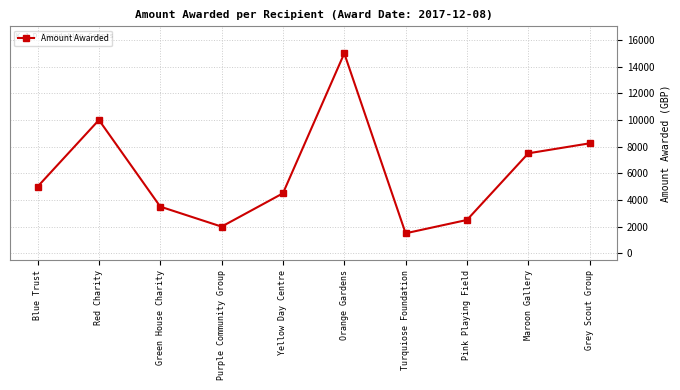

Rank the categories by value from lowest to highest.

Turquiose Foundation, Purple Community Group, Pink Playing Field, Green House Charity, Yellow Day Centre, Blue Trust, Maroon Gallery, Grey Scout Group, Red Charity, Orange Gardens